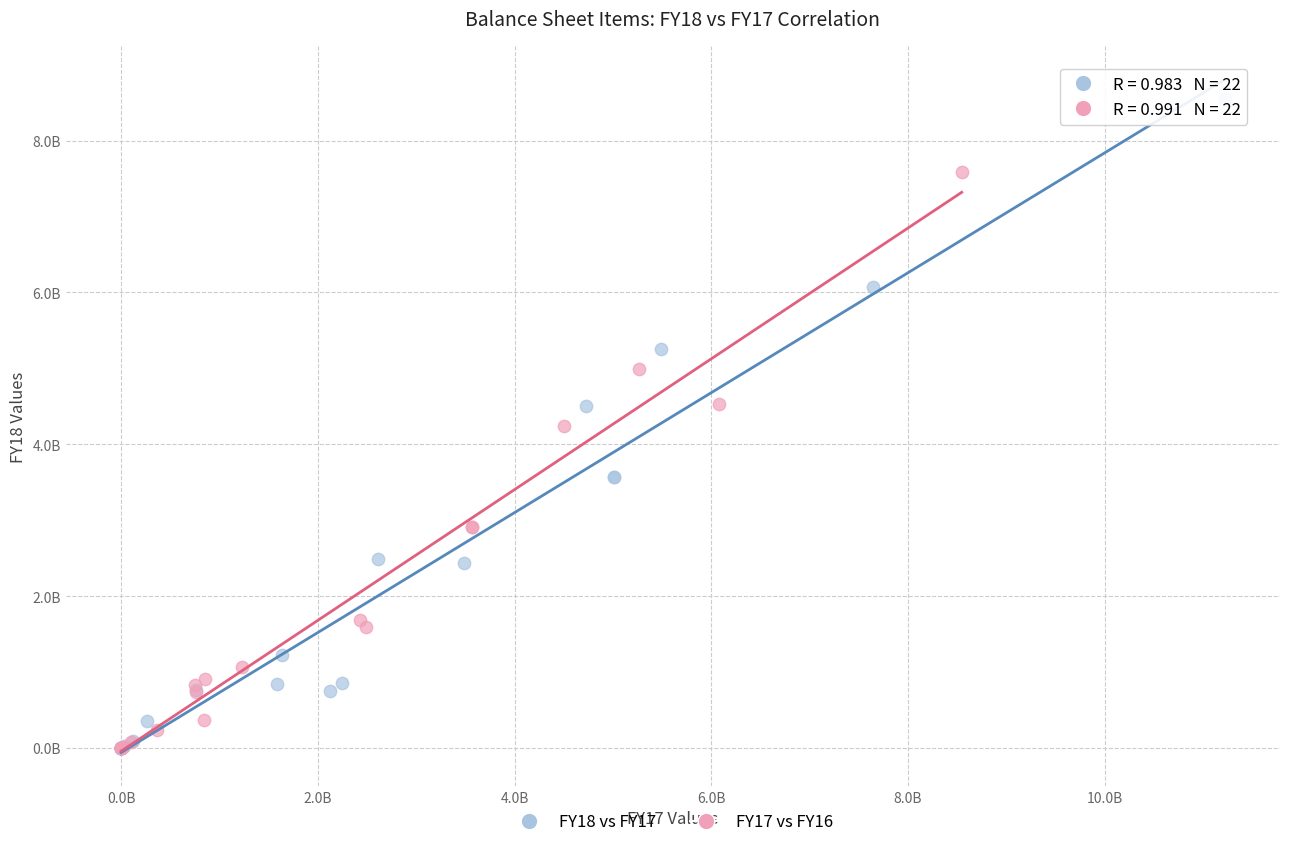

What are all the series names shown in the legend?

FY18 vs FY17, FY17 vs FY16